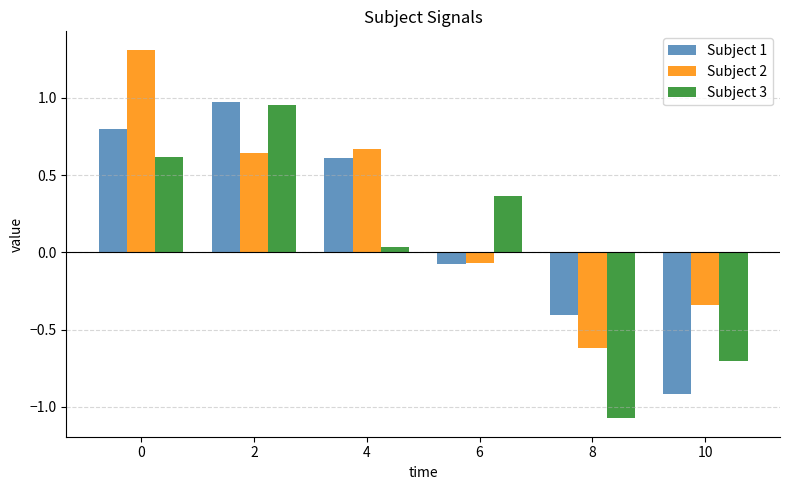

Rank the series by their average value, from lowest to highest.

Subject 3, Subject 1, Subject 2